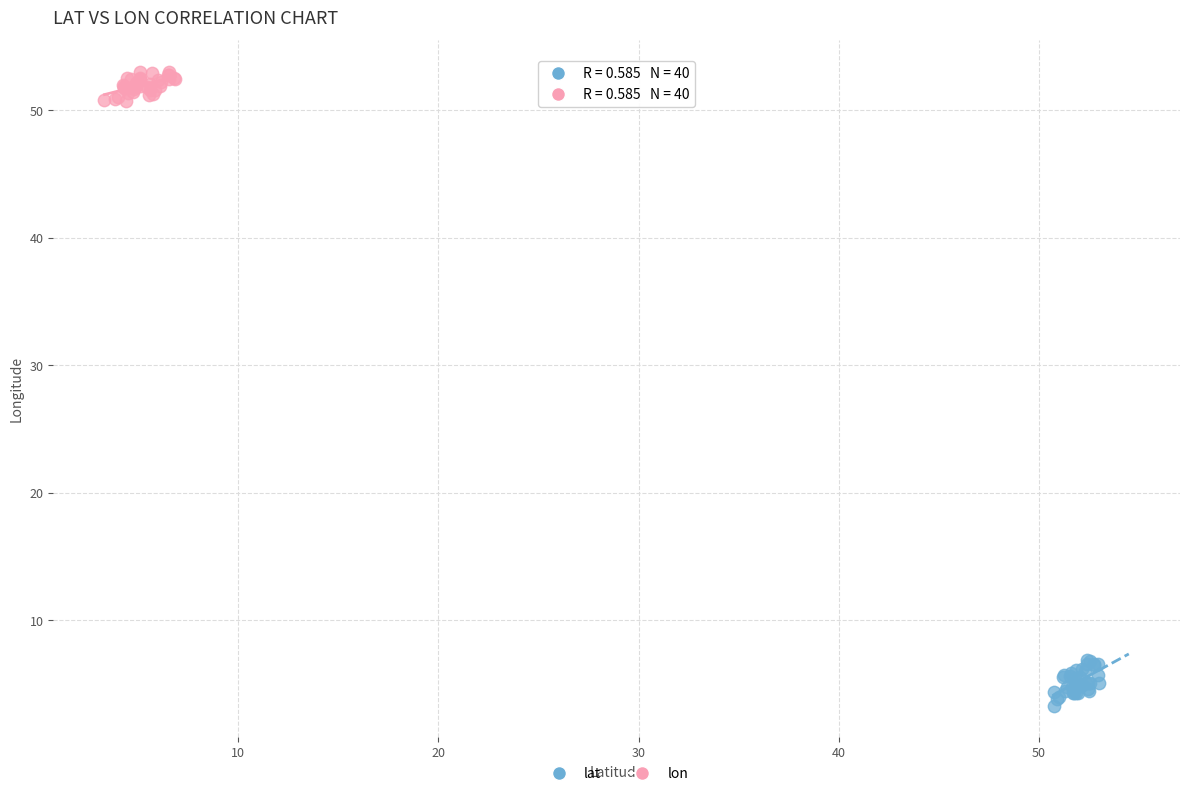

Which series reaches the minimum Y coordinate?

lat